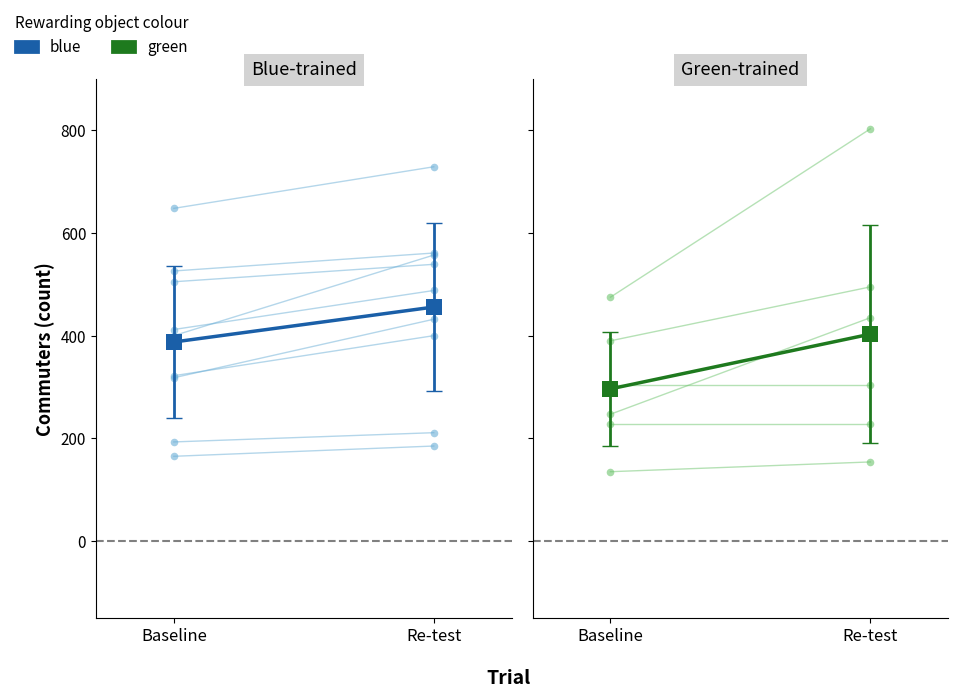

Which series contains the lowest Y value?

green